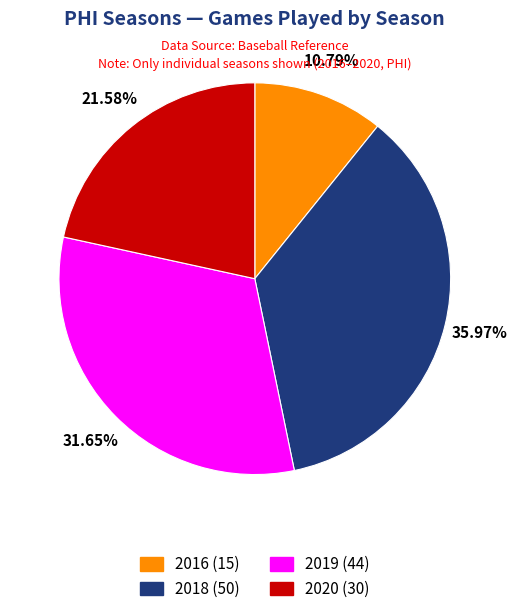

Is it true that 2016 is 16% of the pie?

False